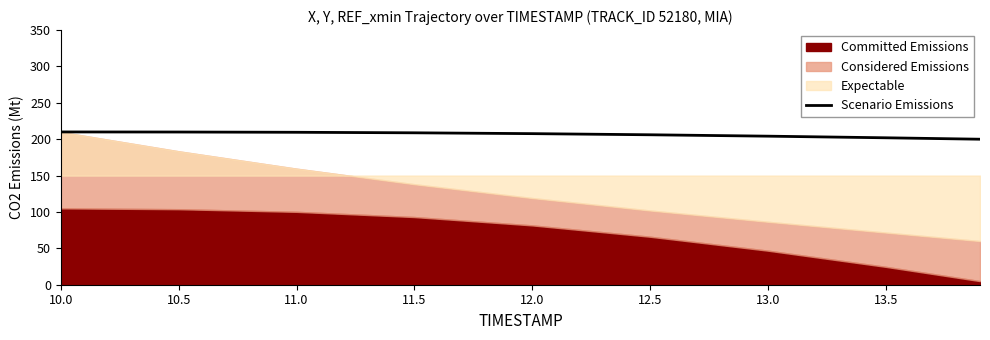

The value of Scenario Emissions at 11.0 is 74.0. True or false?

False